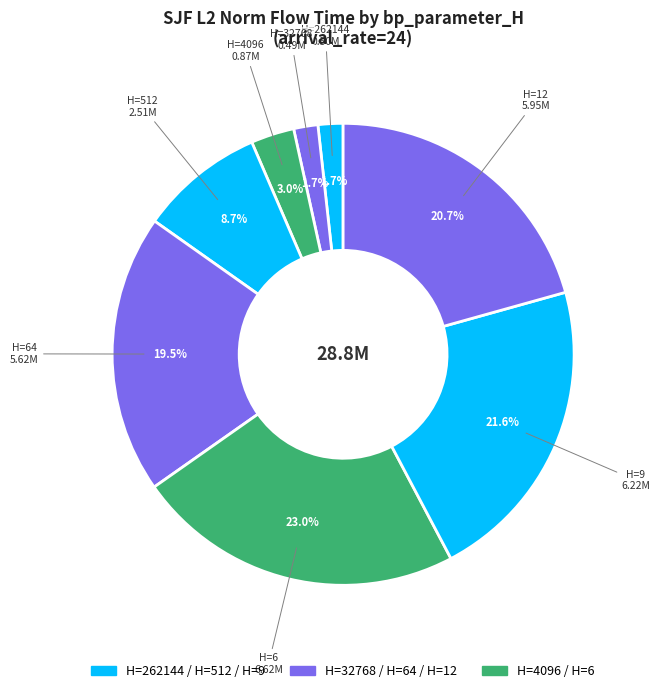

Combined, do H=12 and H=32768 account for over 50%?

No